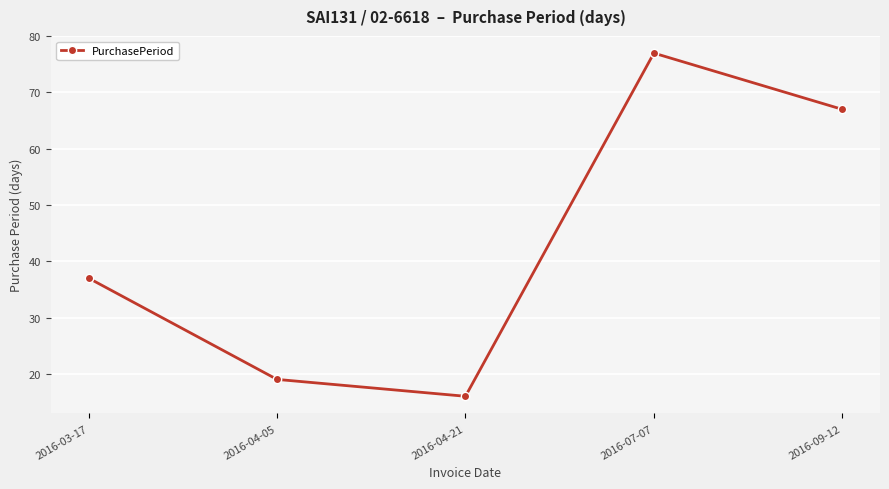

How many distinct data groups are displayed?

1